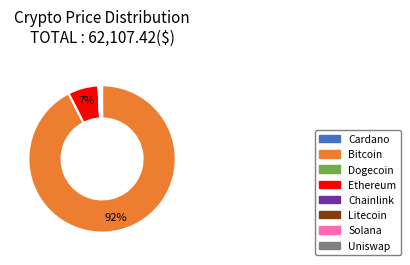

Does any single category account for the majority?

Yes